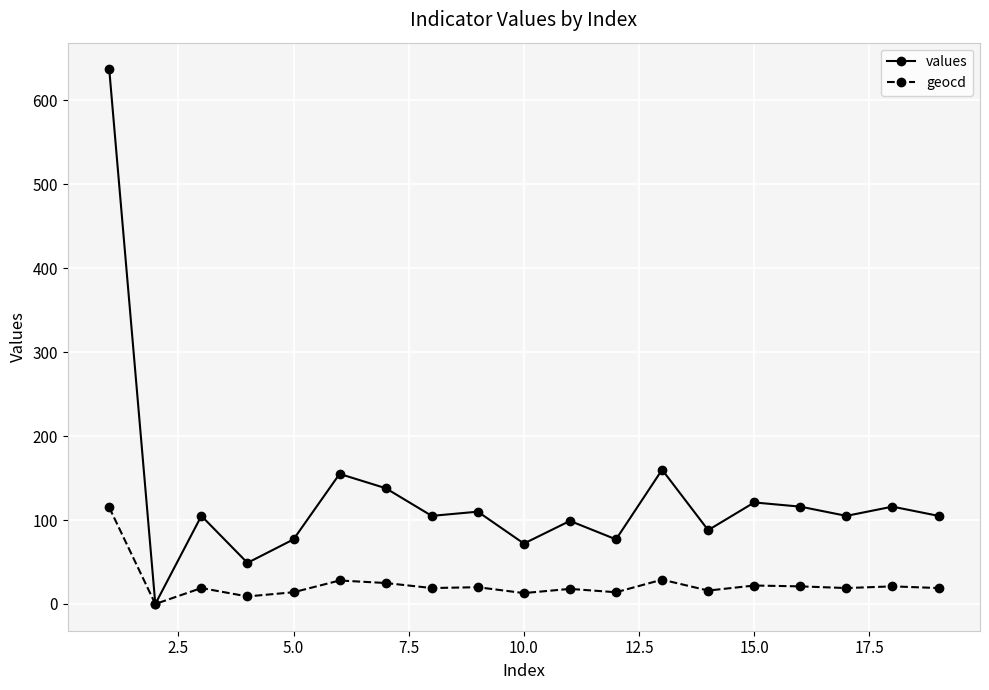

What is the highest value of the geocd series?

115